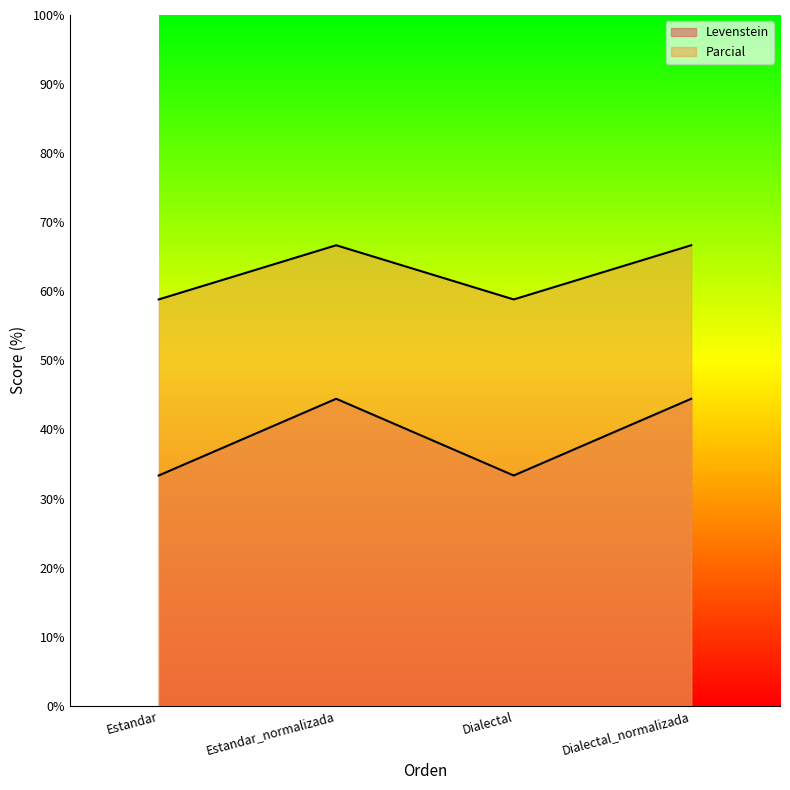

True or false: Parcial and Levenstein intersect in this chart.

False